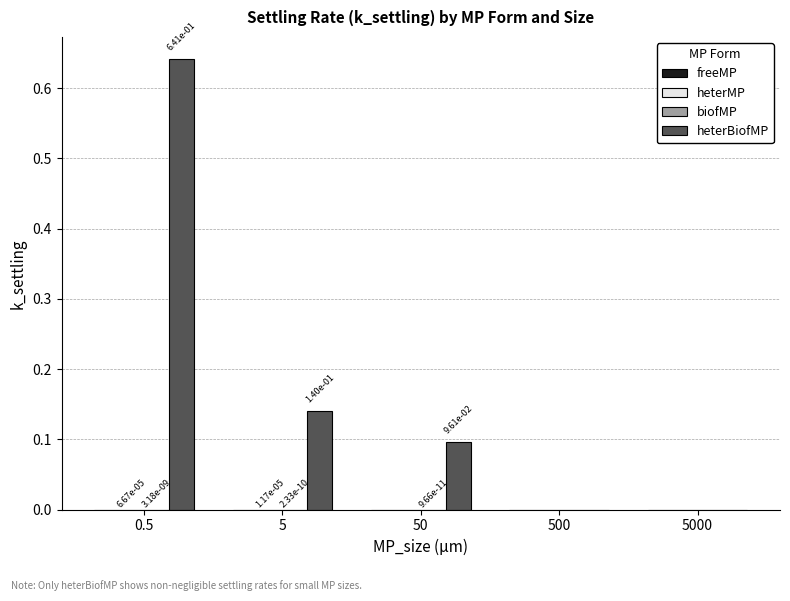

How many groups of bars are there?

5